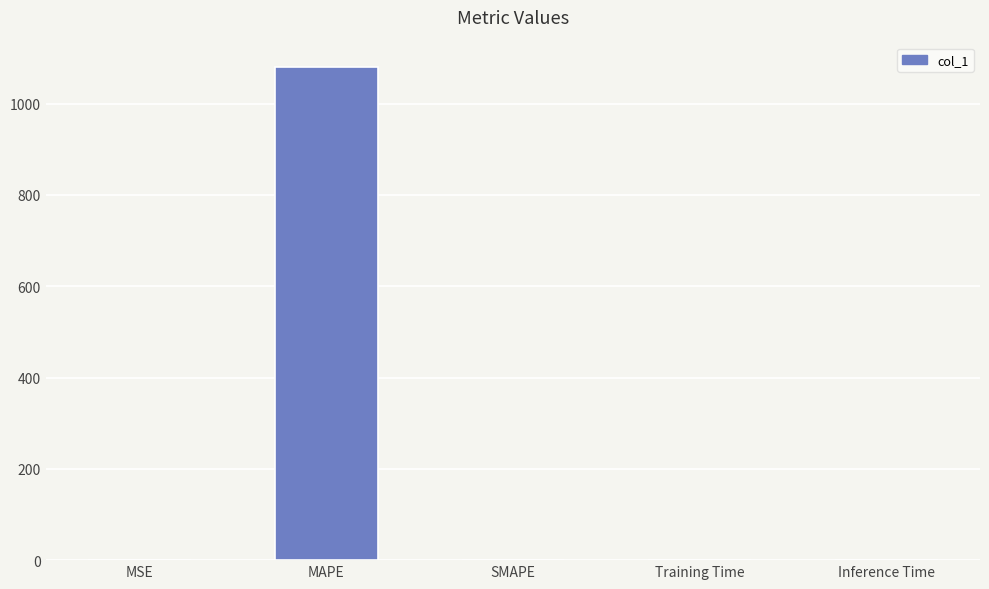

The value at Inference Time is 0.0. True or false?

True